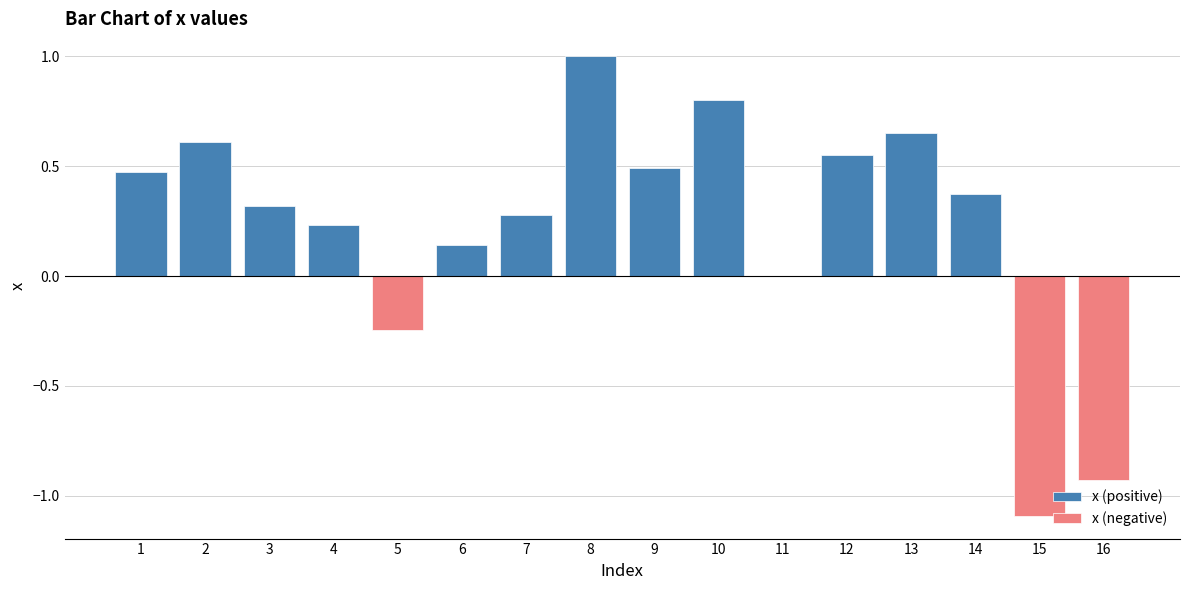

What is the maximum value shown in the chart?

1.0